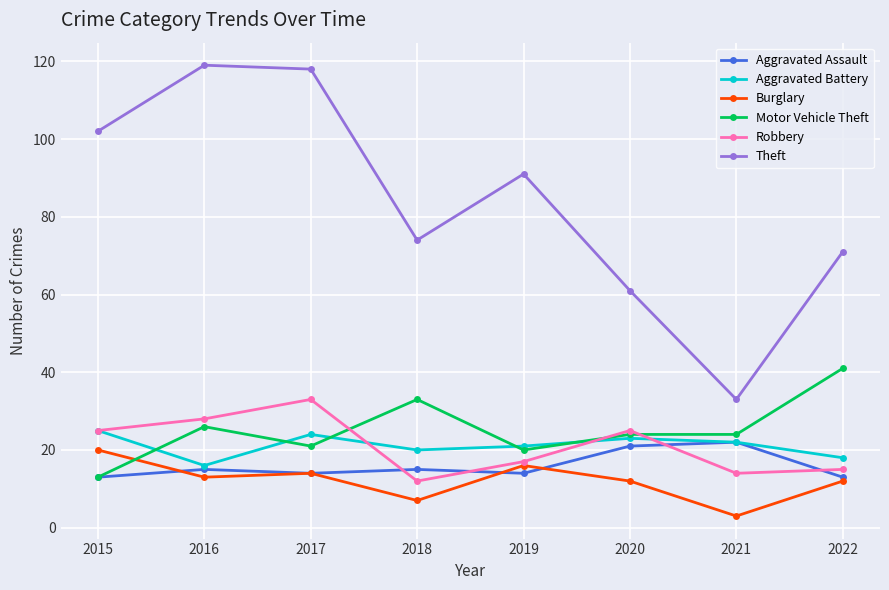

Between 2017 and 2018, which series saw the biggest shift?

Theft